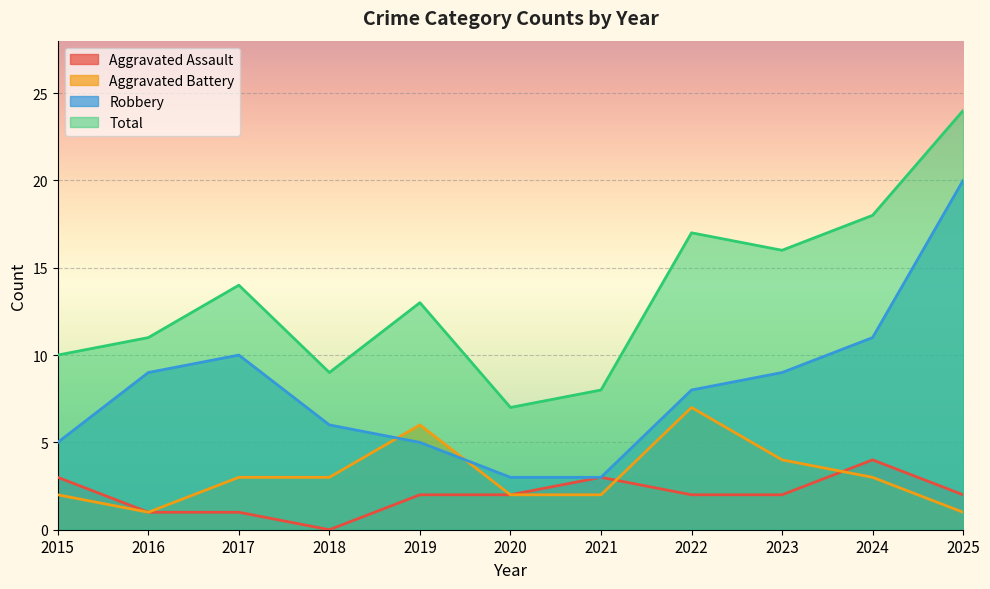

Where does the Total series first go above 13?

2017